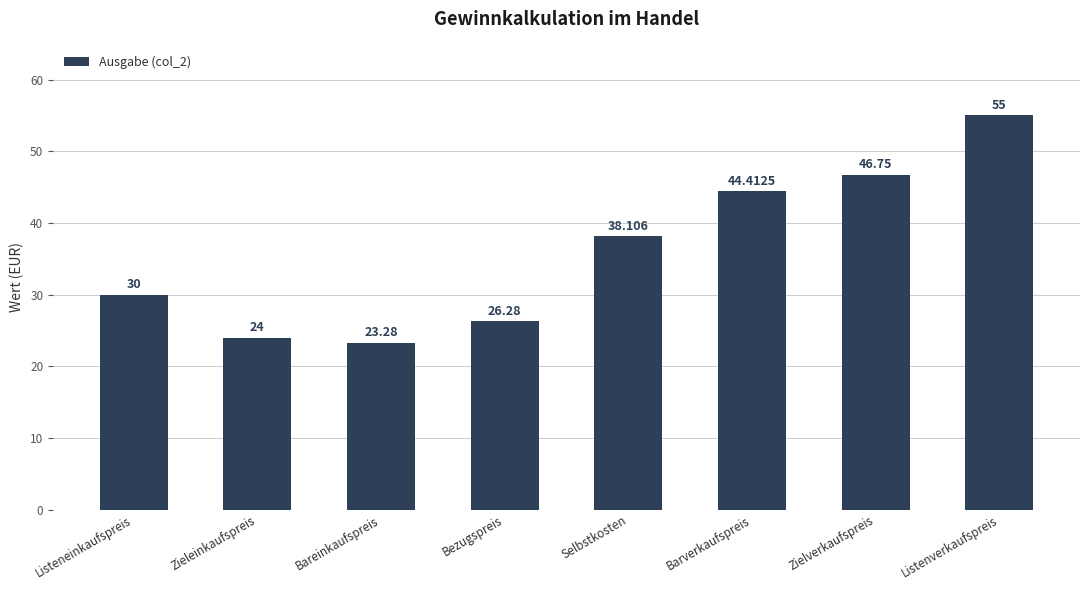

How many values are below 38?

4